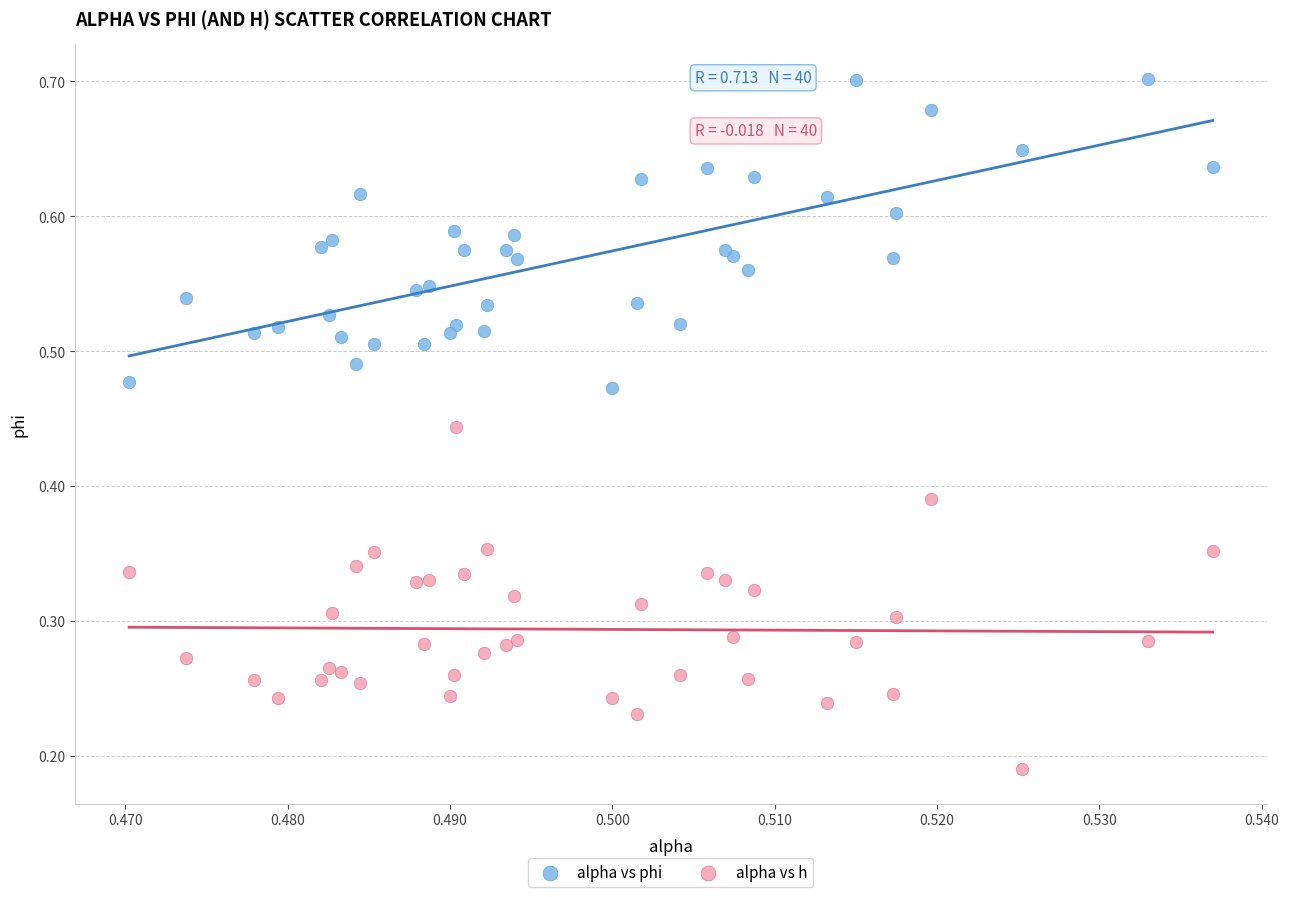

Which series has the largest Y range (max minus min)?

alpha vs h